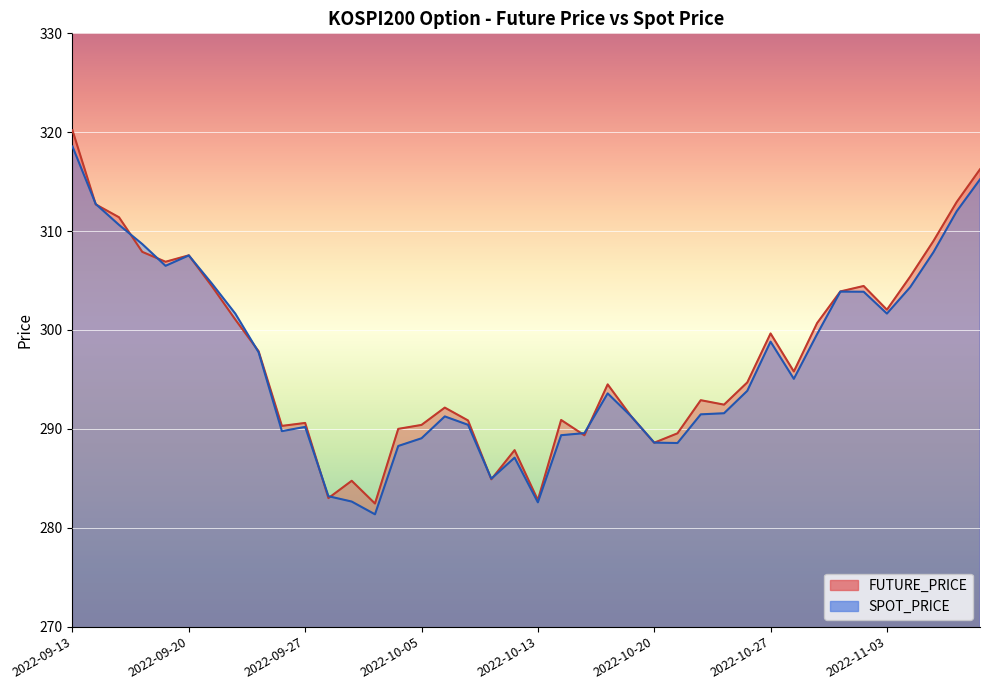

What is the sum of all FUTURE_PRICE values?

11894.4